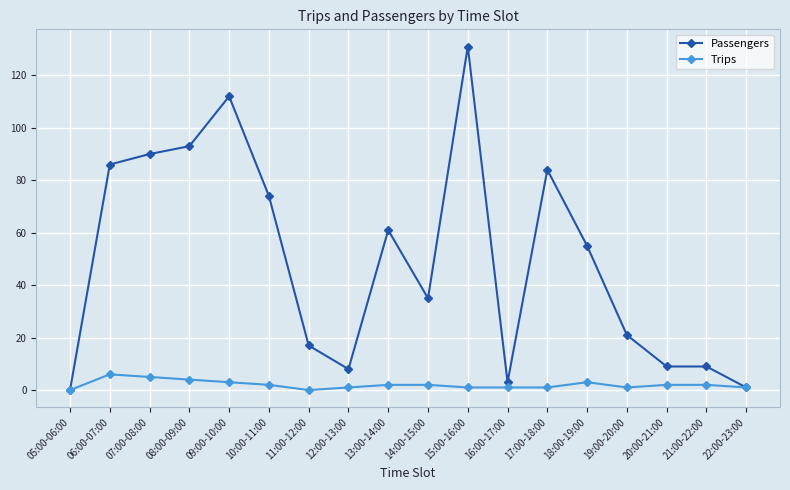

How many data points in Passengers are less than 55?

9